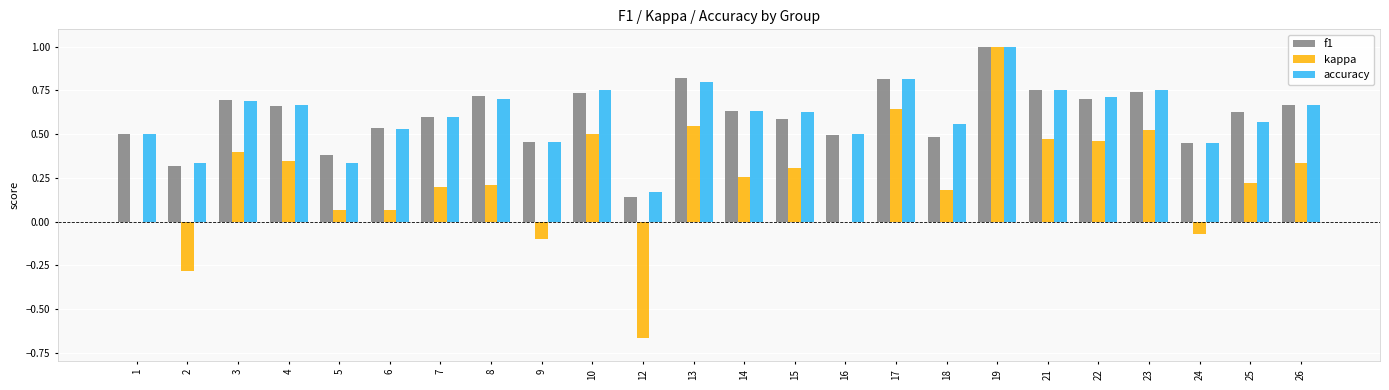

What is the sum of all kappa values?

5.6